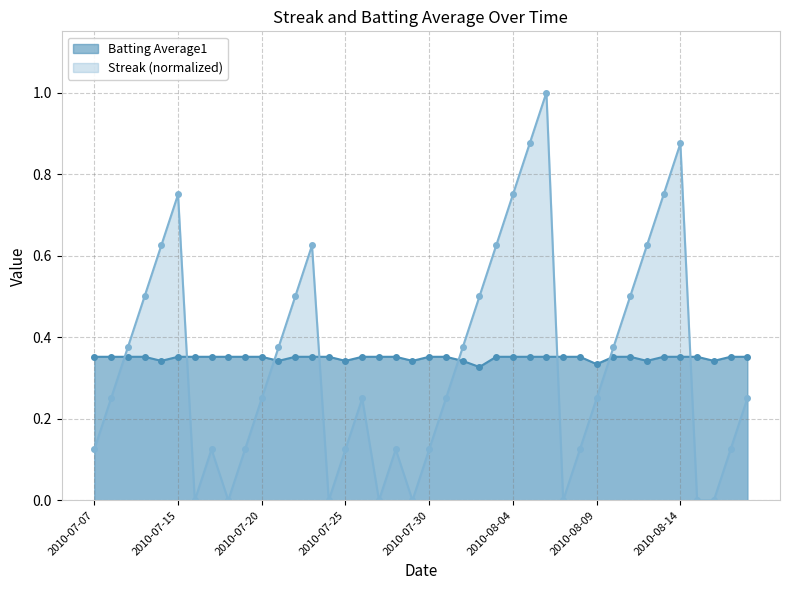

How many data points does each series have?

40